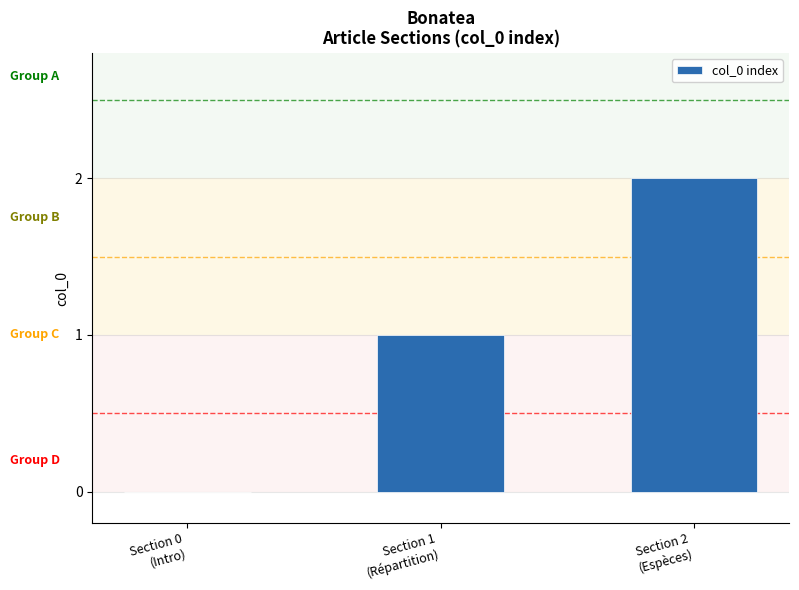

What is the sum of the values at Section 1
(Répartition) and Section 0
(Intro)?

1